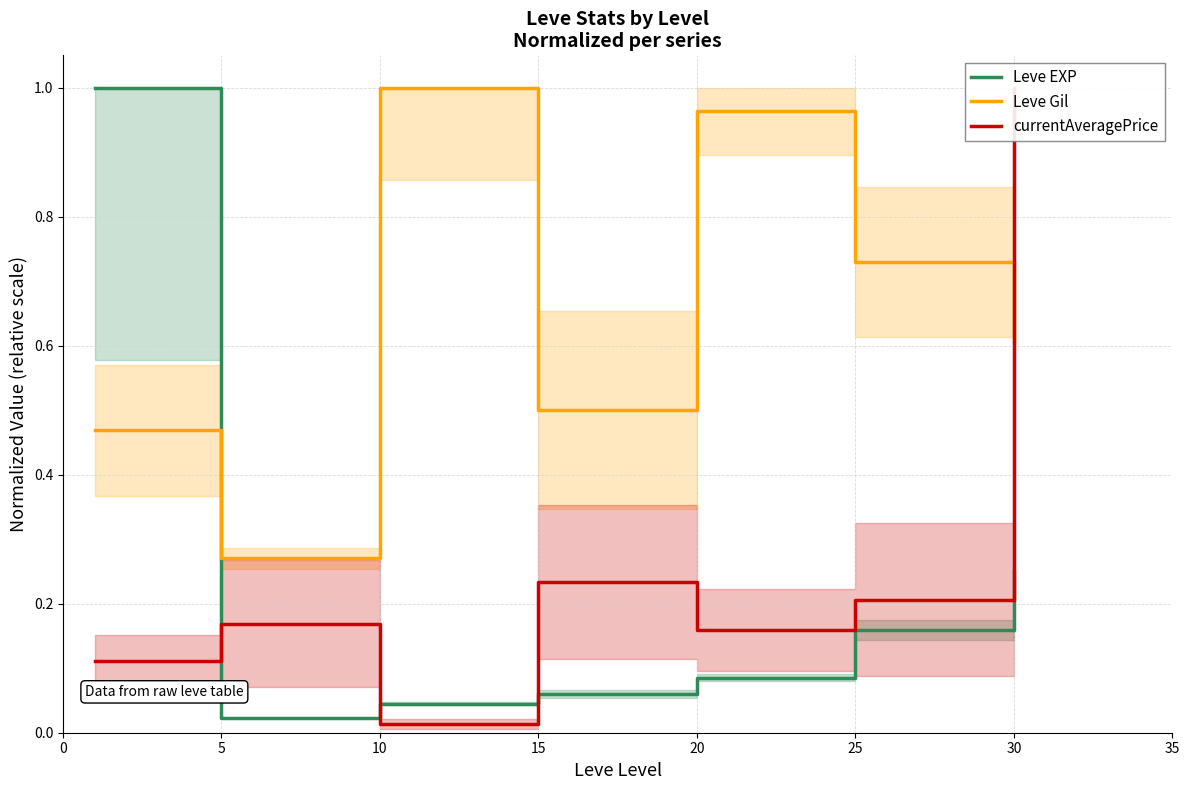

What is the average value of the Leve EXP series?

0.2